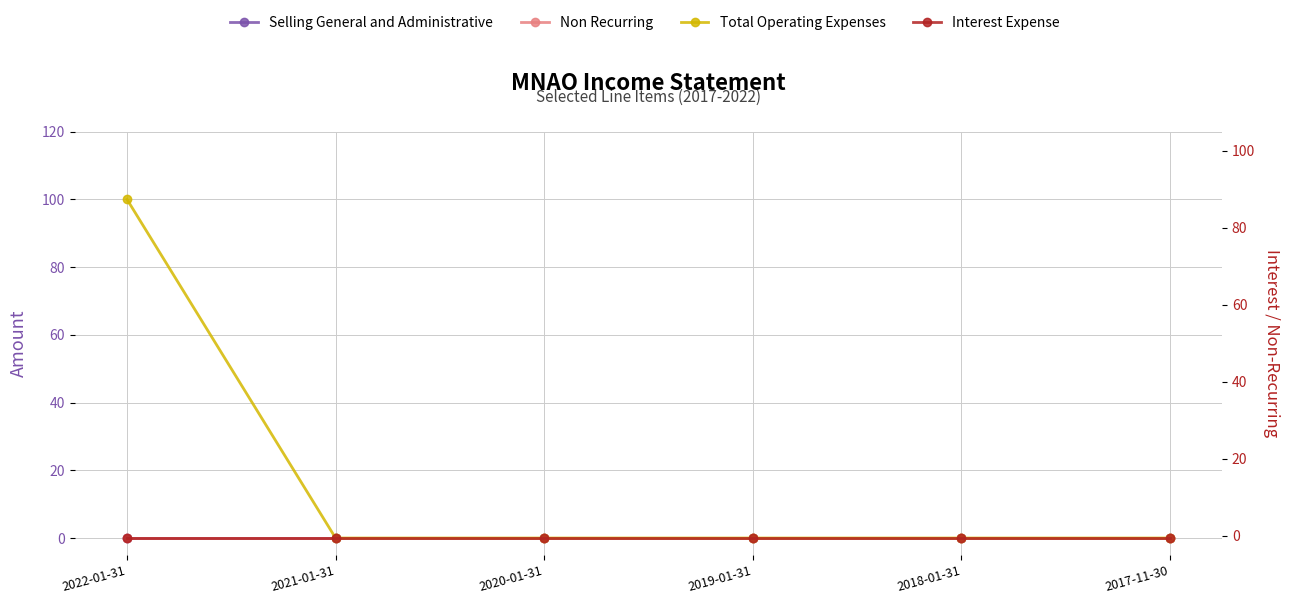

How many positive values does the Total Operating Expenses series have?

1